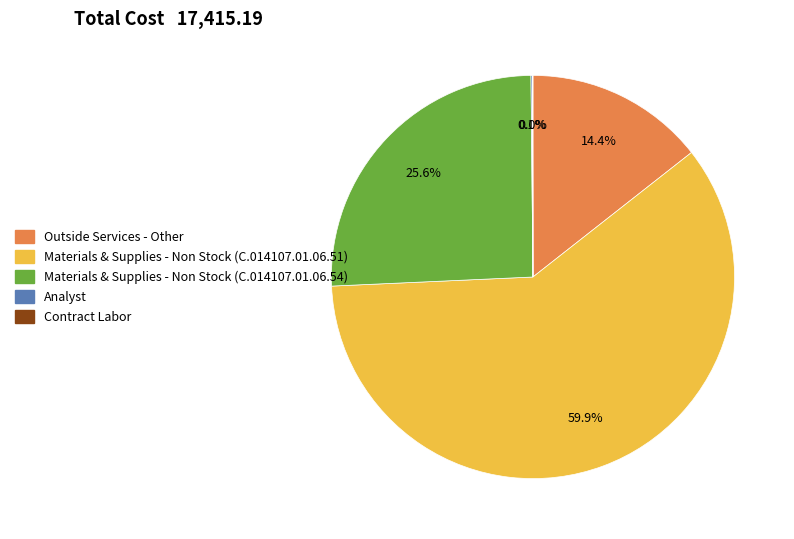

What portion of the pie excludes Materials & Supplies - Non Stock (C.014107.01.06.51)?

40.1%